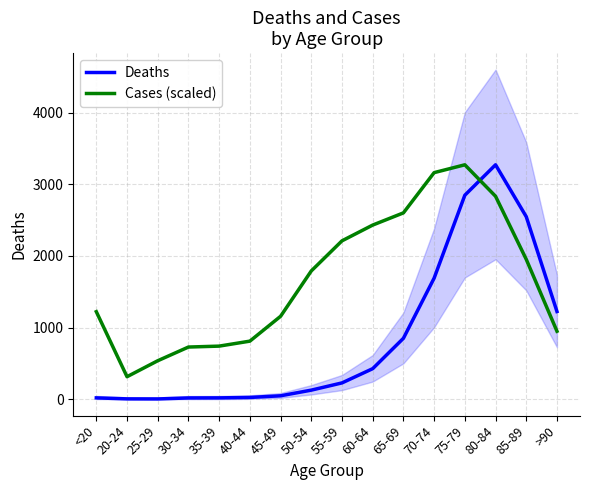

Where is Cases (scaled) nearest to the value 1793?

50-54